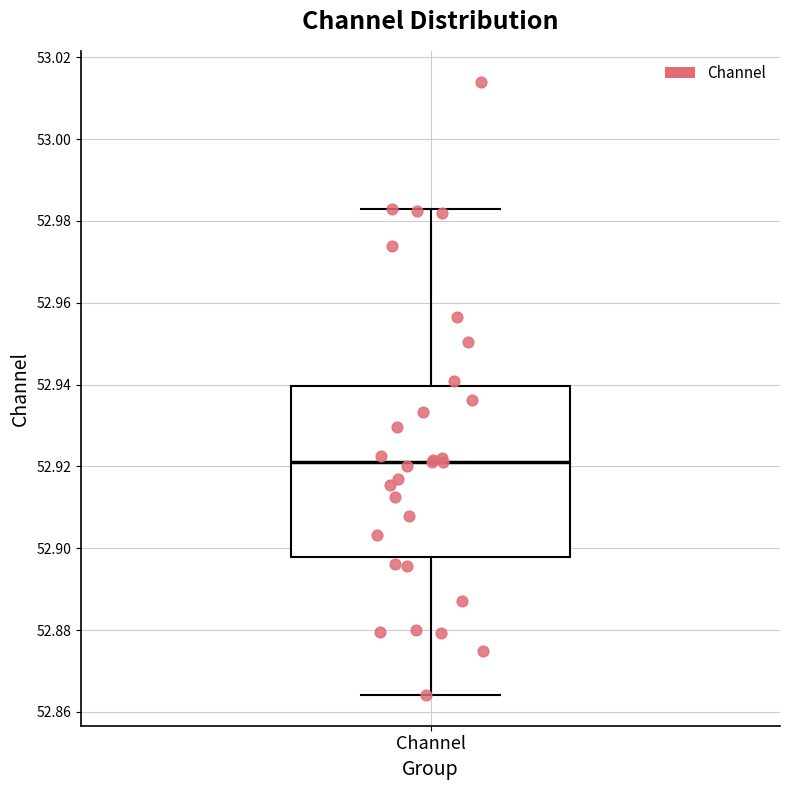

Where does the lower whisker of the box for Channel end on the y-axis? The values are not printed on the chart, so give them approximately, as read against the axis.

52.864